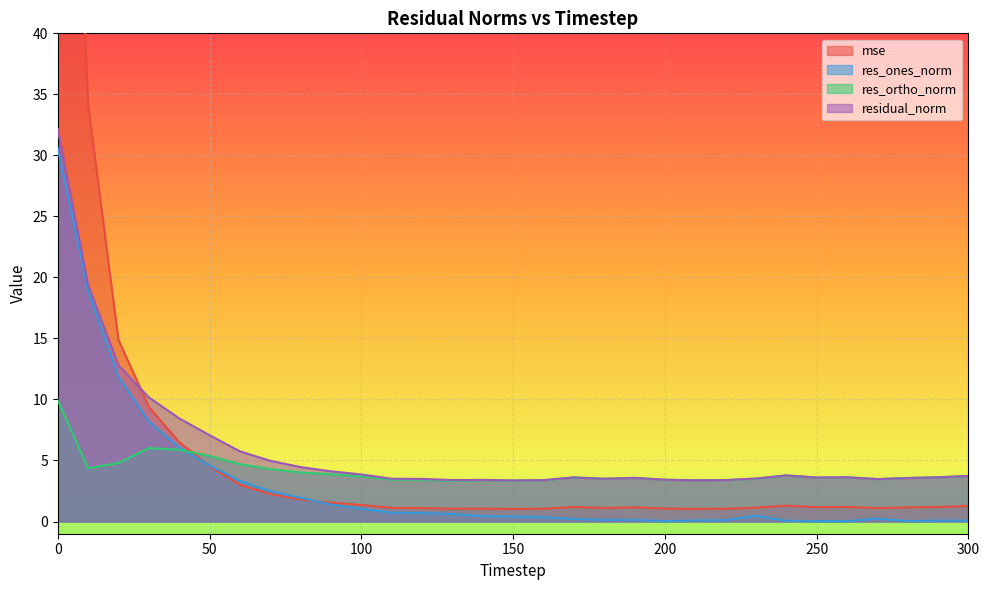

Reading right to left, transcribe all the data shown in this chart.

mse: 1.3	1.2	1.2	1.1	1.2	1.2	1.3	1.1	1.0	1.0	1.1	1.2	1.1	1.2	1.0	1.0	1.1	1.0	1.1	1.1	1.4	1.5	1.8	2.3	3.0	4.5	6.5	9.4	14.9	34.2	94.0
res_ones_norm: 0.1	0.1	0.0	0.2	0.0	0.0	0.1	0.5	0.1	0.1	0.0	0.1	0.1	0.2	0.4	0.4	0.4	0.6	0.7	0.7	1.0	1.4	1.9	2.5	3.3	4.6	6.1	8.2	11.9	18.9	30.6
res_ortho_norm: 3.7	3.6	3.6	3.5	3.6	3.6	3.8	3.5	3.4	3.4	3.4	3.6	3.5	3.6	3.4	3.3	3.4	3.3	3.4	3.4	3.7	3.9	4.0	4.3	4.7	5.4	5.9	6.0	4.8	4.4	9.9
residual_norm: 3.7	3.6	3.6	3.5	3.6	3.6	3.8	3.5	3.4	3.4	3.4	3.6	3.5	3.6	3.4	3.4	3.4	3.4	3.5	3.5	3.9	4.1	4.5	5.0	5.8	7.1	8.5	10.2	12.8	19.4	32.2